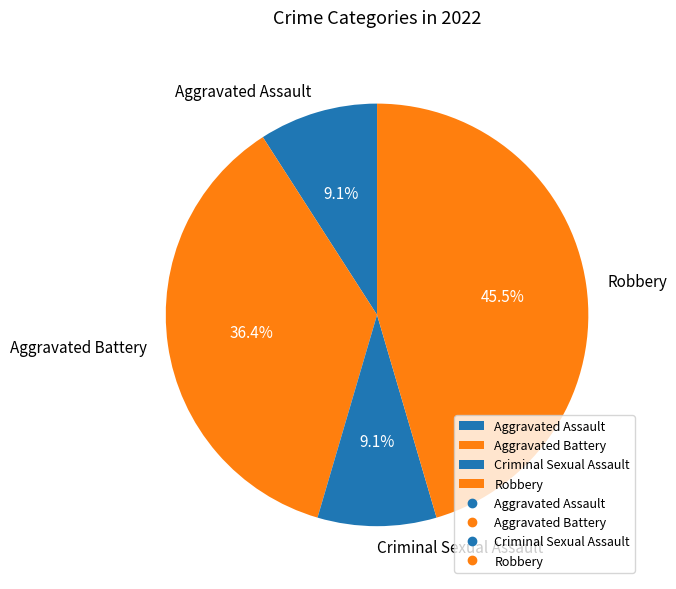

To the nearest percent, what is the average slice percentage?

25%